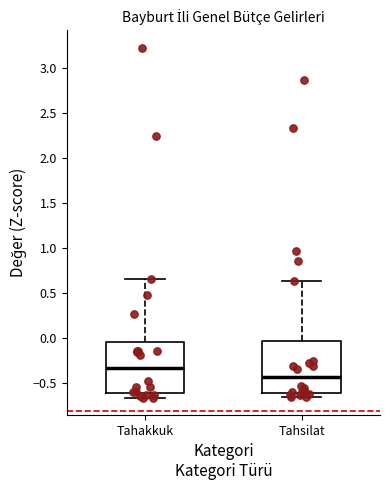

Which box's median line is the lowest?

Tahsilat